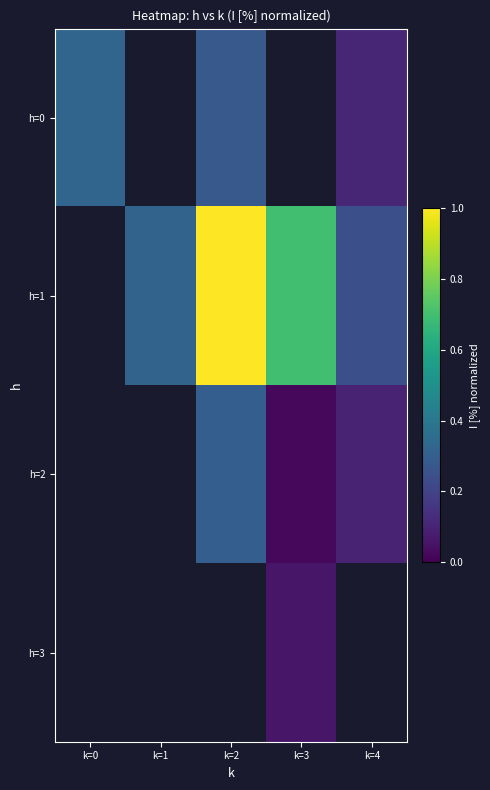

Between k=0 and k=2, which is larger?

k=0